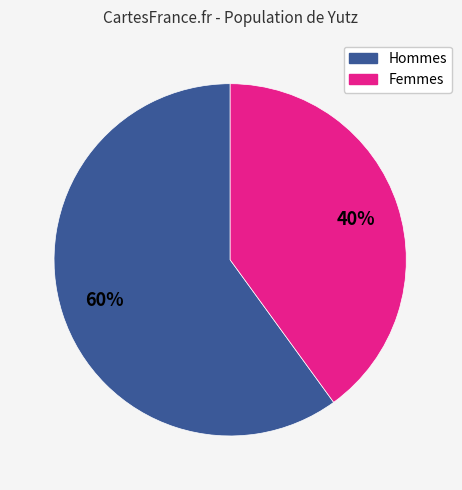

Does any single category account for the majority?

Yes